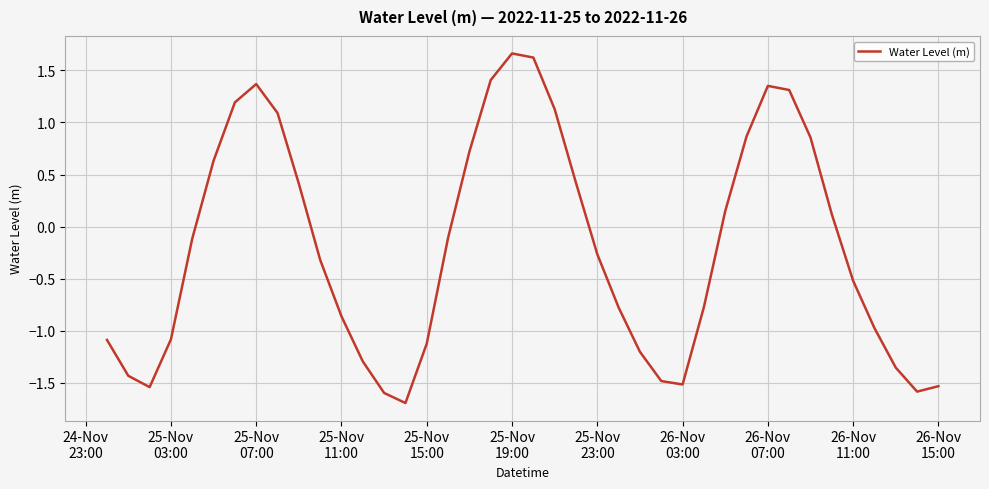

True or false: there are more than 2 points higher than both neighbors.

True